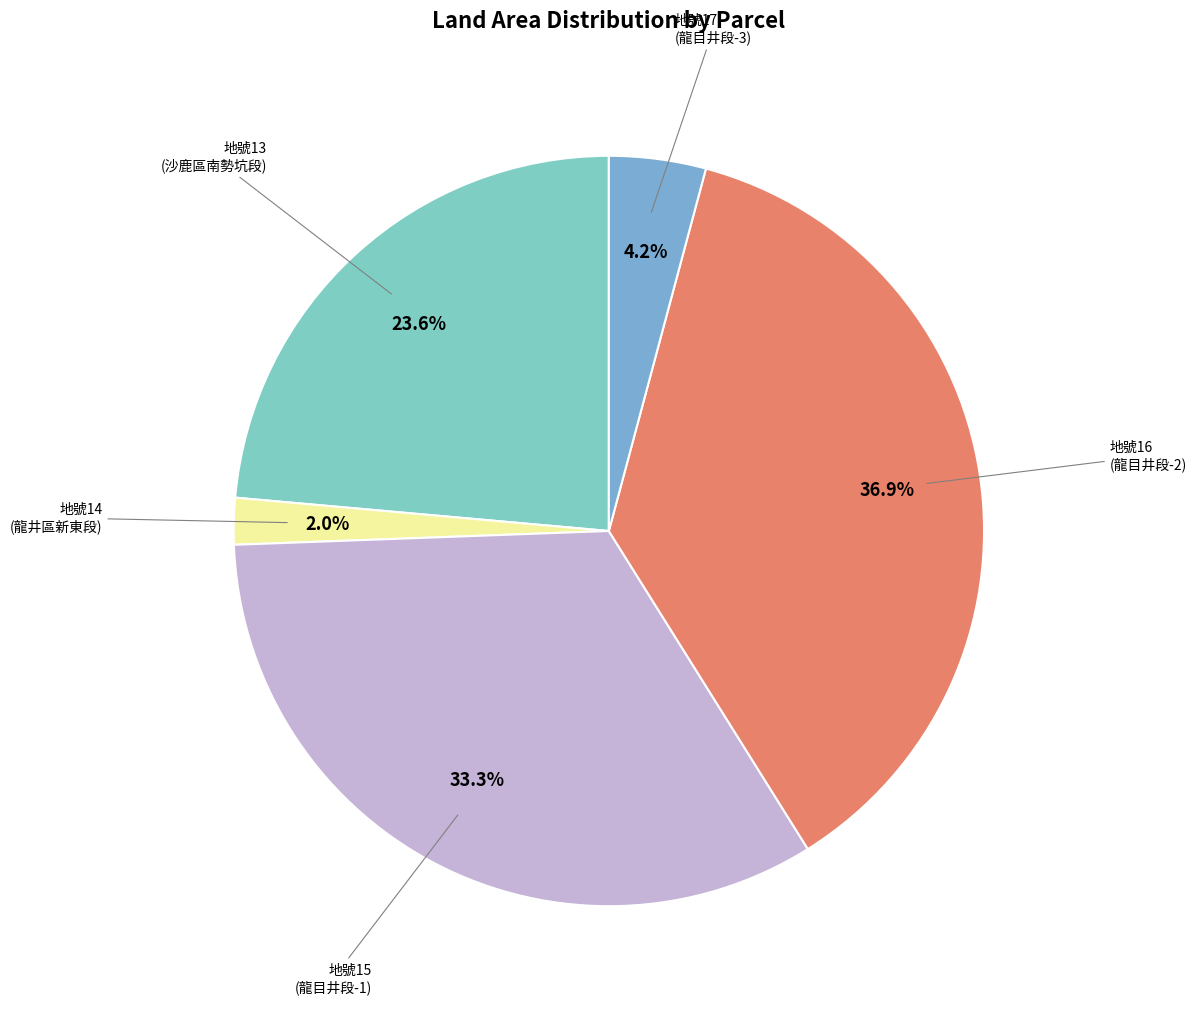

How many slices are in this pie chart?

5